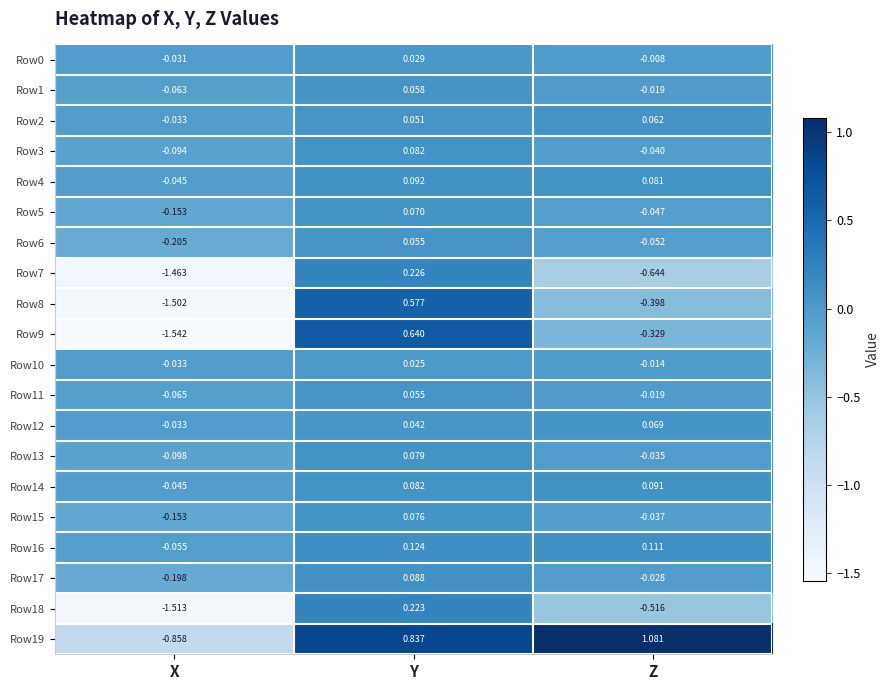

Is the value of Row10 at X greater than the value of Row8 at Y?

No